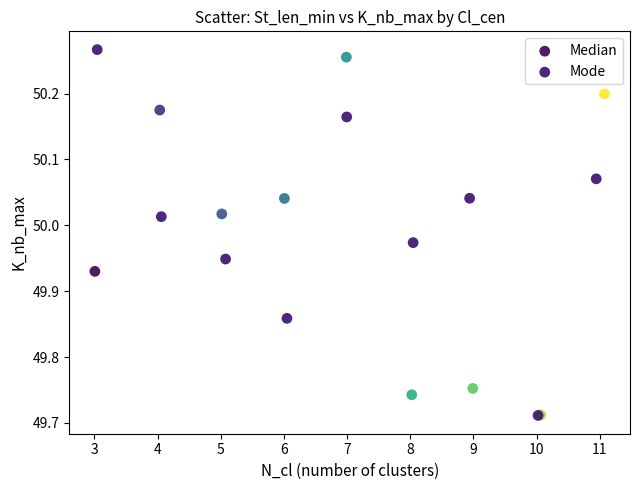

What are all the series names shown in the legend?

Median, Mode